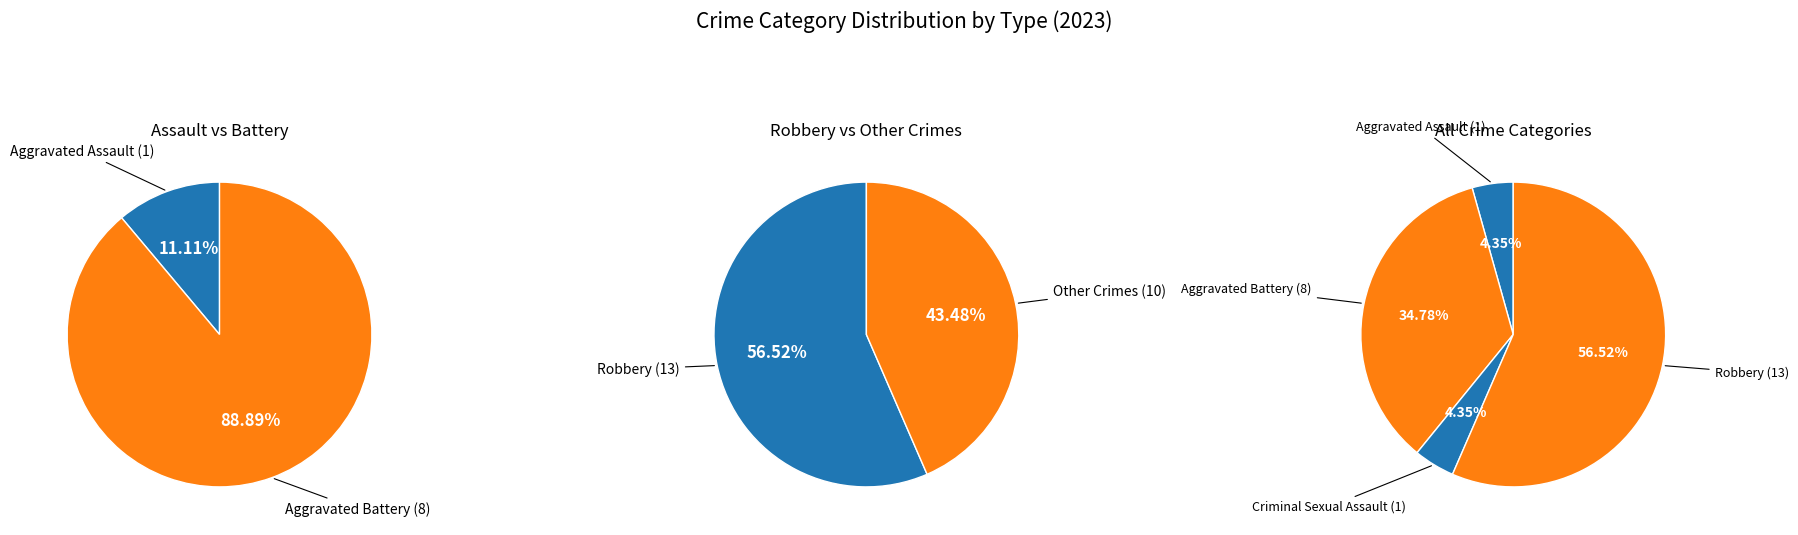

To the nearest percent, what percentage of the pie is Aggravated Battery?

35%